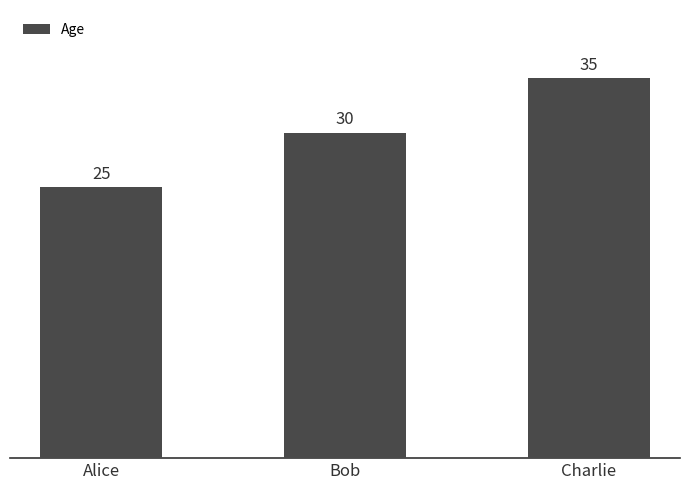

How many categories are shown in the chart?

3